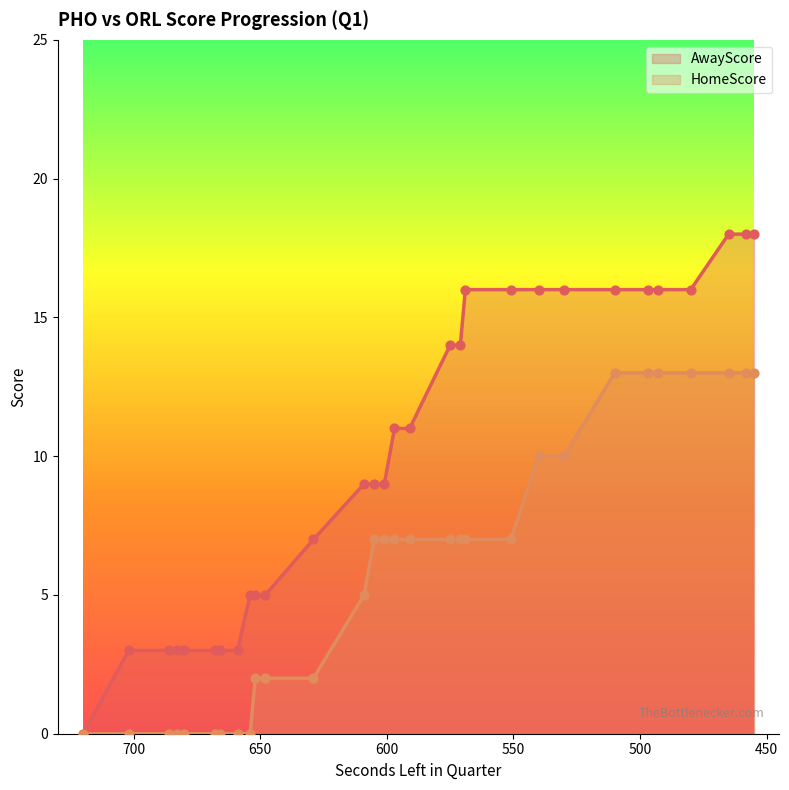

At which category is the sum across all series the highest?

465